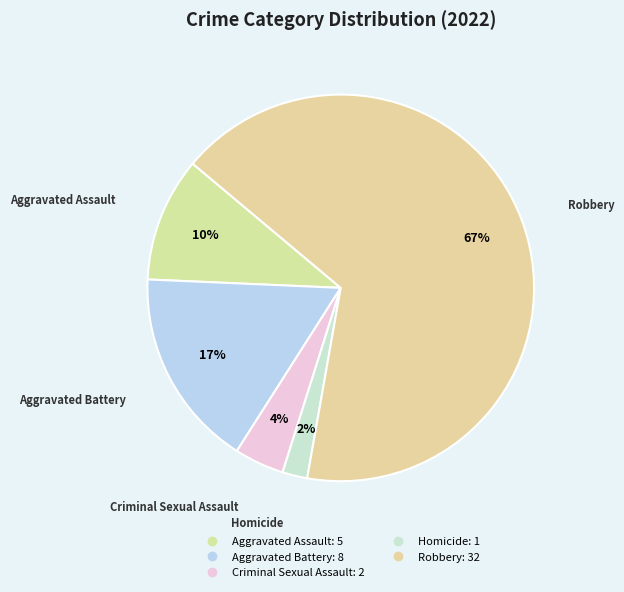

Count the number of slices in the pie.

5